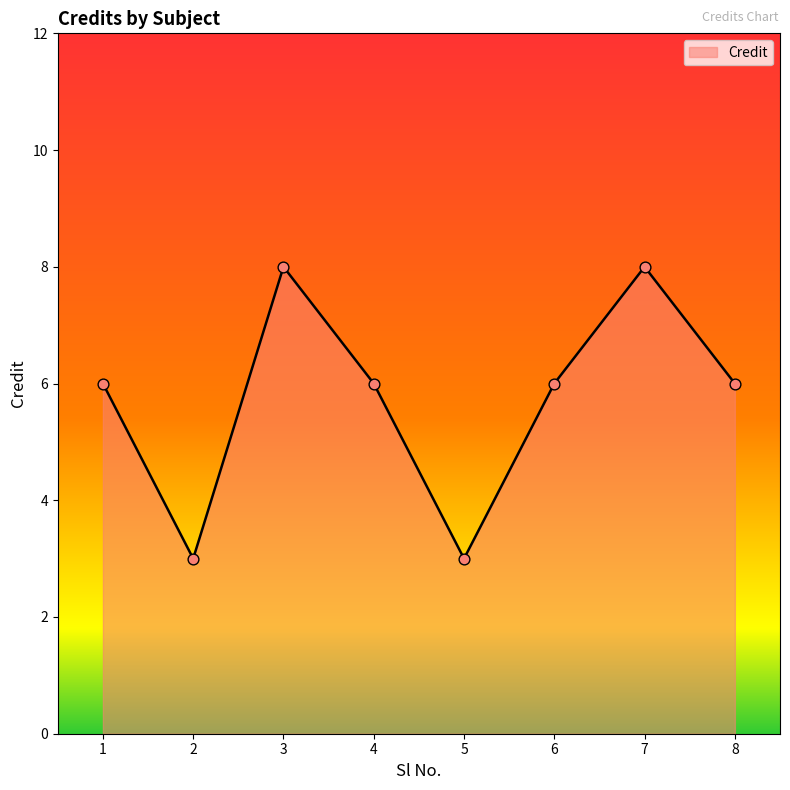

Approximately how many times larger is the value at 6 compared to 8?

1.0